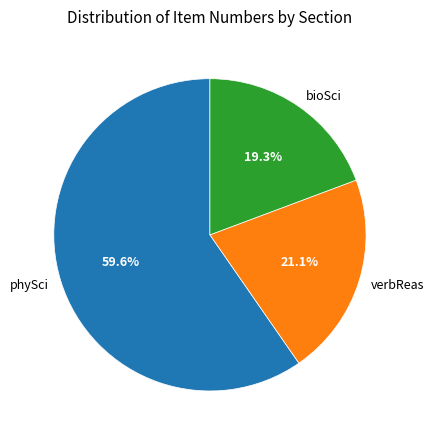

How many segments does this pie chart have?

3